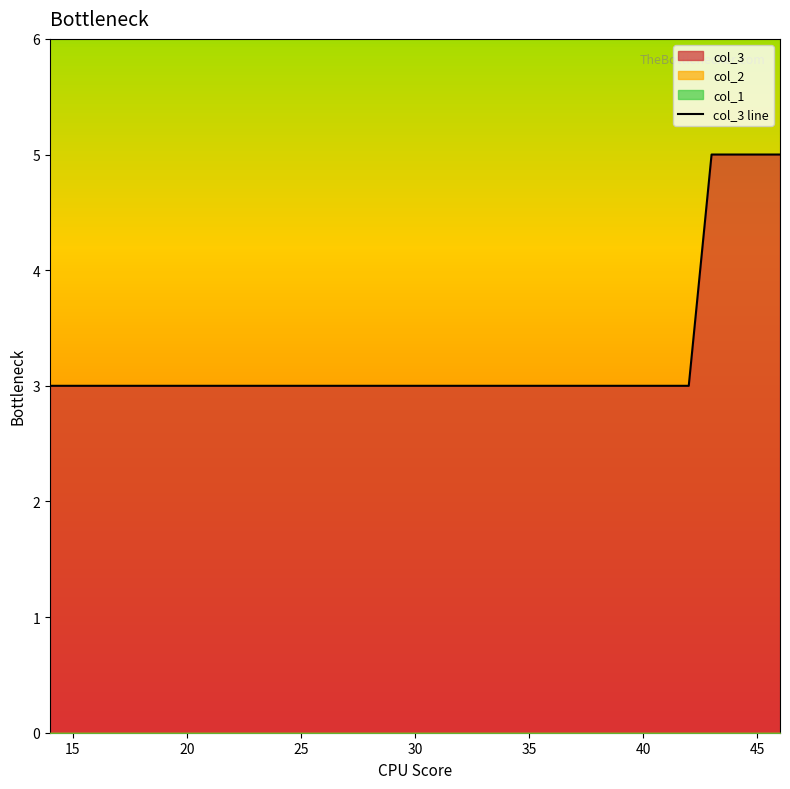

The value of col_3 at 16 is 3. True or false?

True